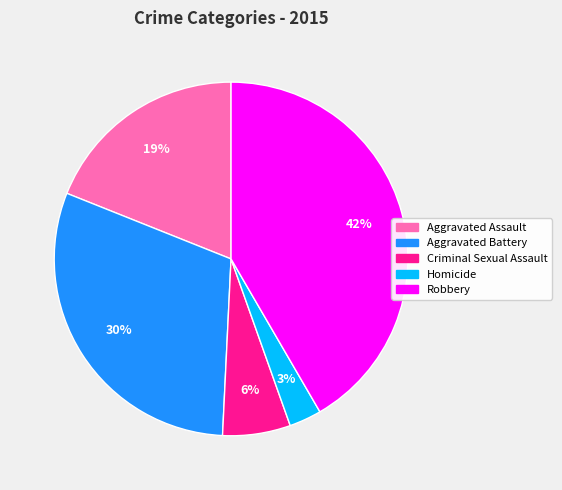

Is Aggravated Battery the majority of the pie?

No